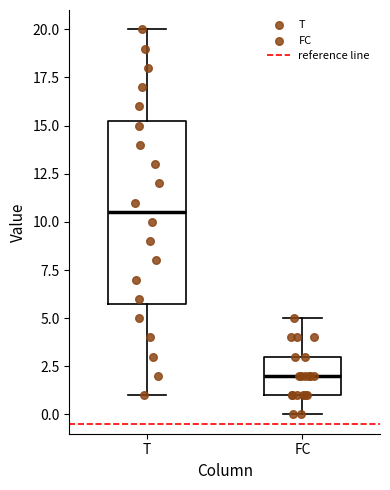

Which box is the tallest, from its lower edge to its upper edge?

T